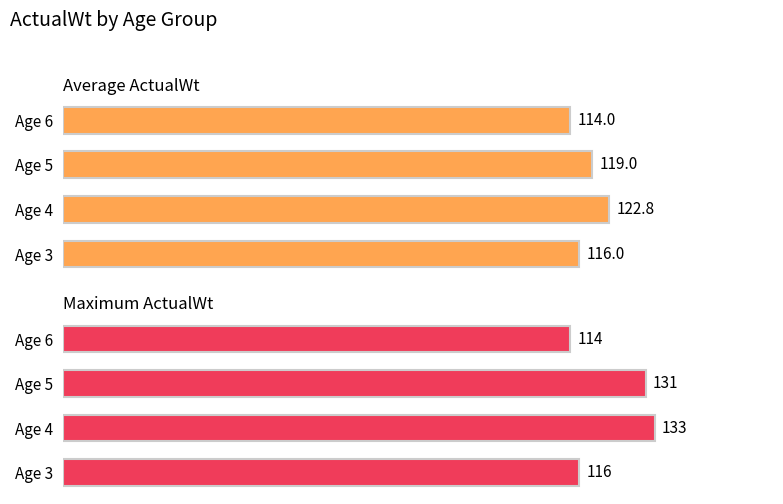

How many Maximum ActualWt values are between 116 and 133?

3